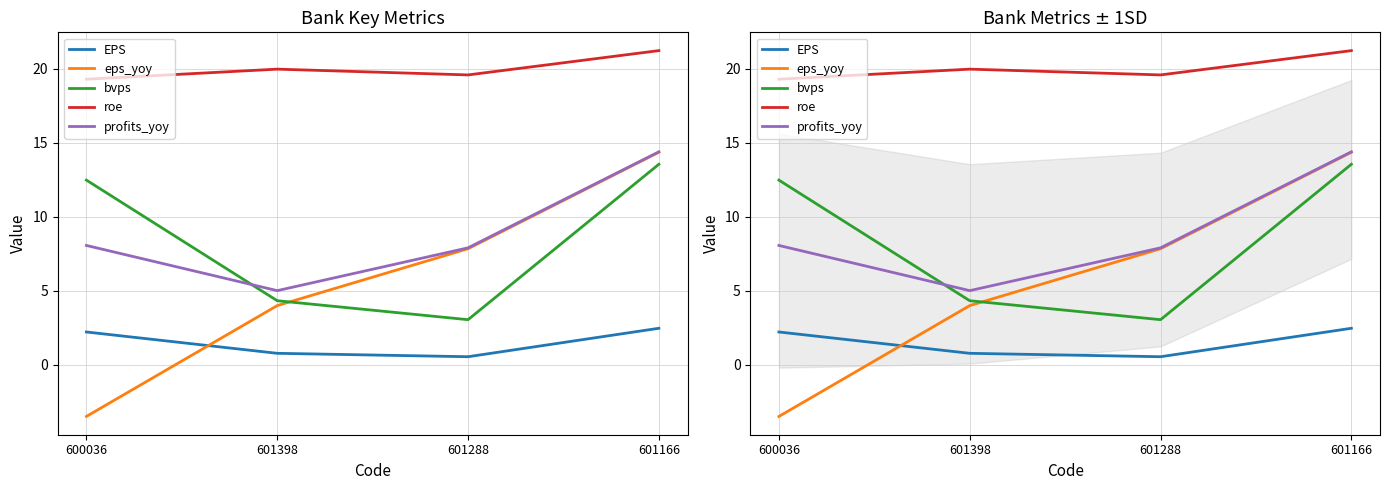

What position from the right is 601398?

3